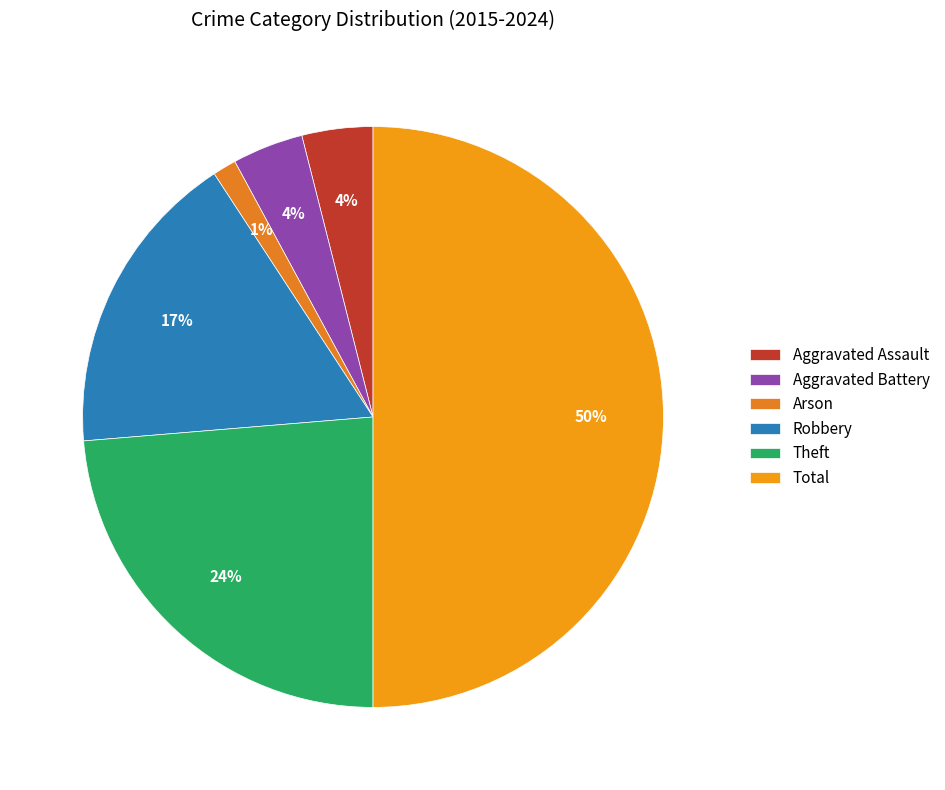

What is the ratio of the value at Aggravated Battery to the value at Arson?

3.0